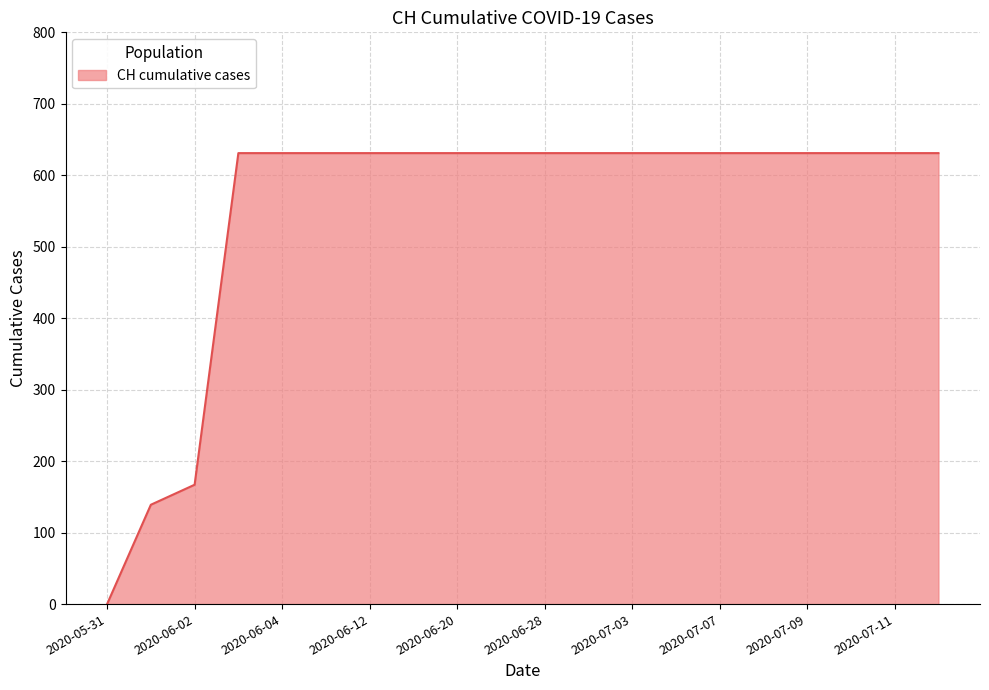

What is the greatest value displayed?

631